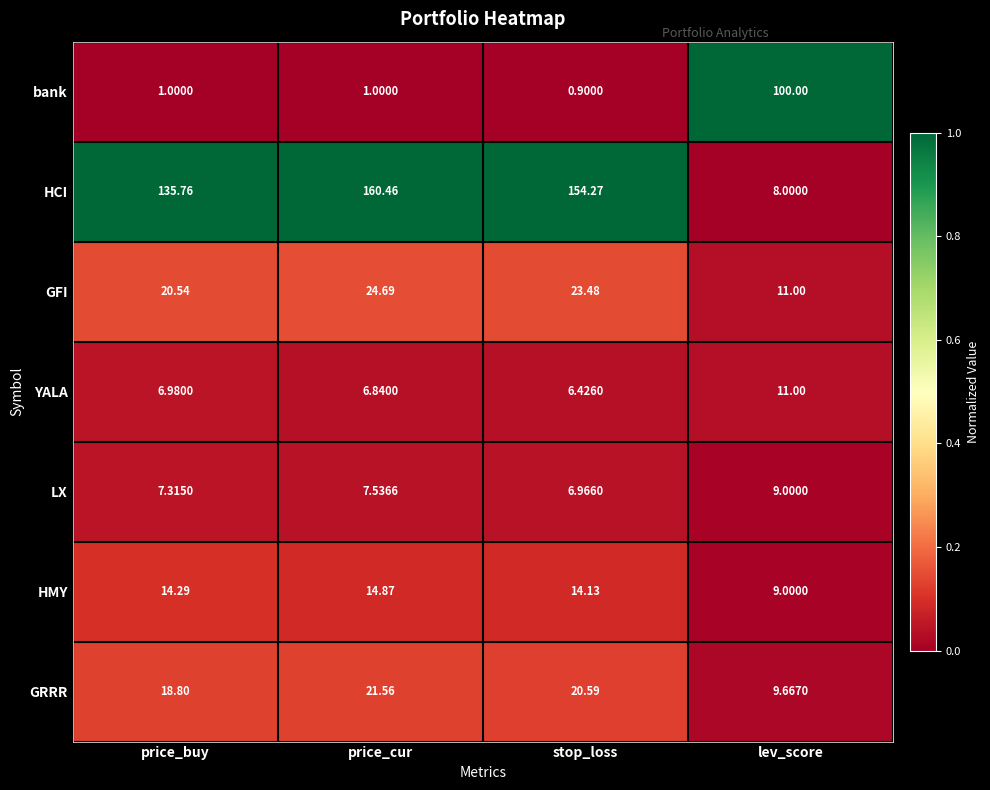

Which series has the largest total across all categories?

HCI